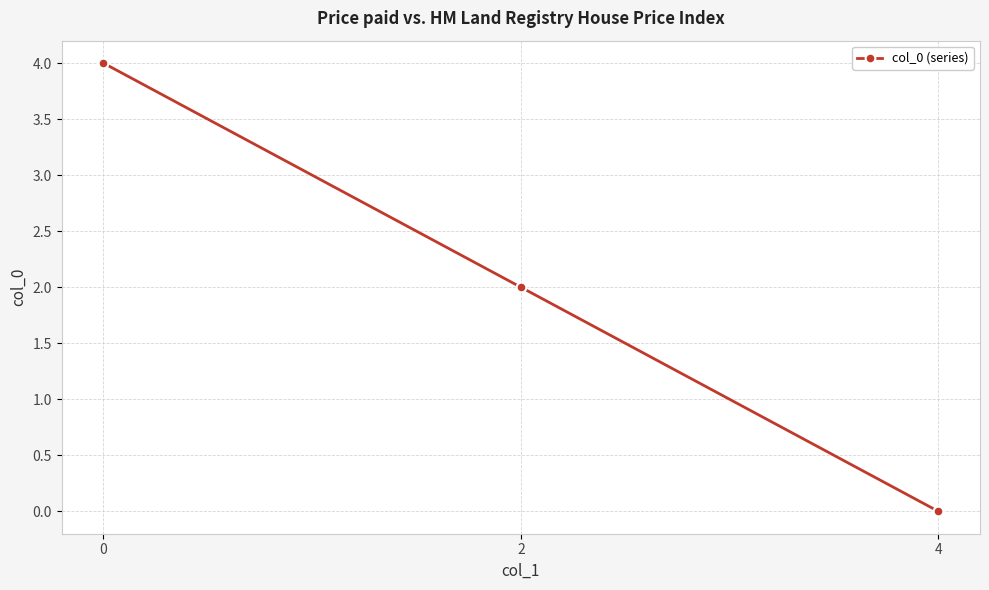

The chart shows a value of 3 at 2. True or false?

False